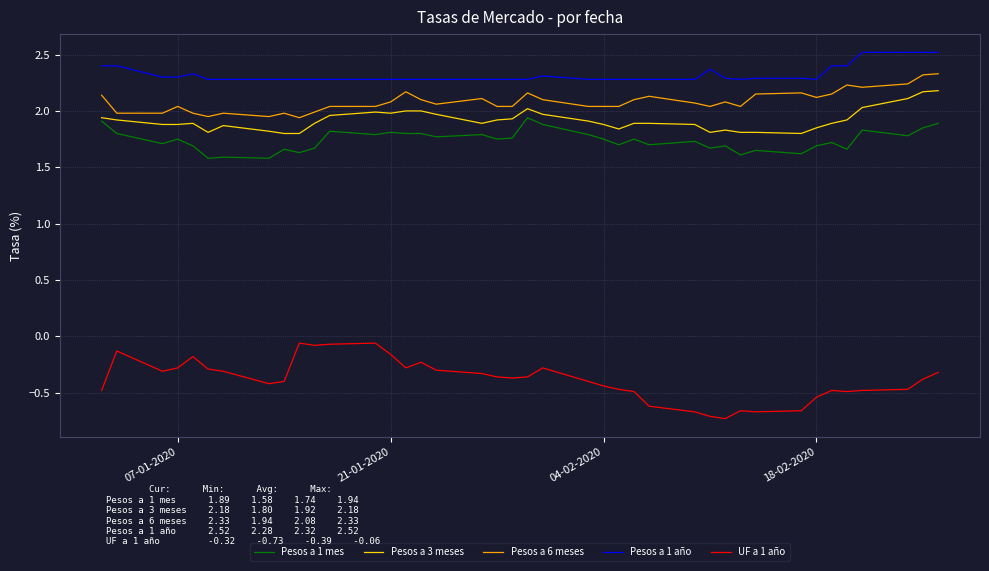

Does the chart have visible grid lines?

Yes